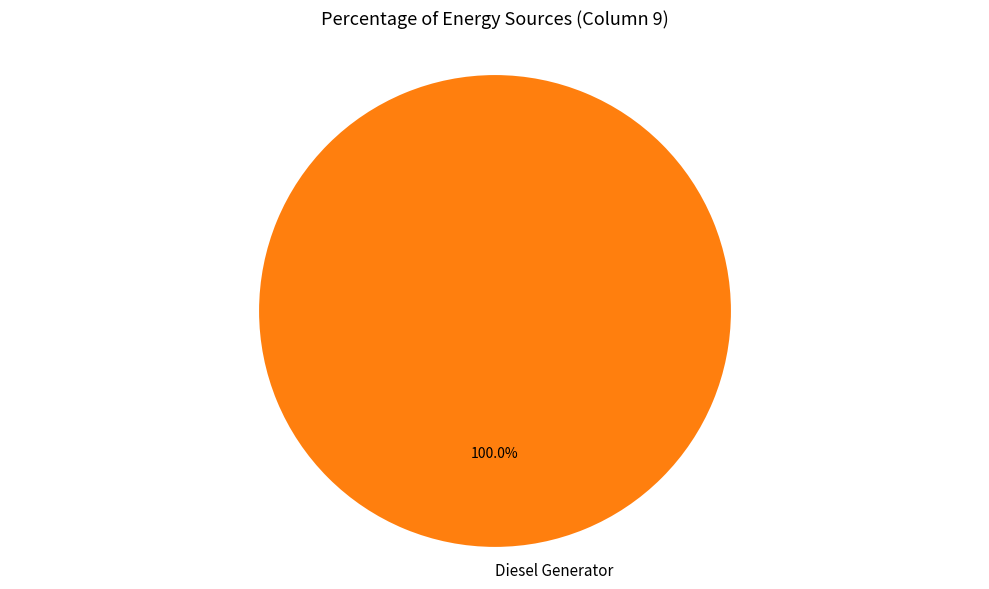

How many slices are in this pie chart?

1